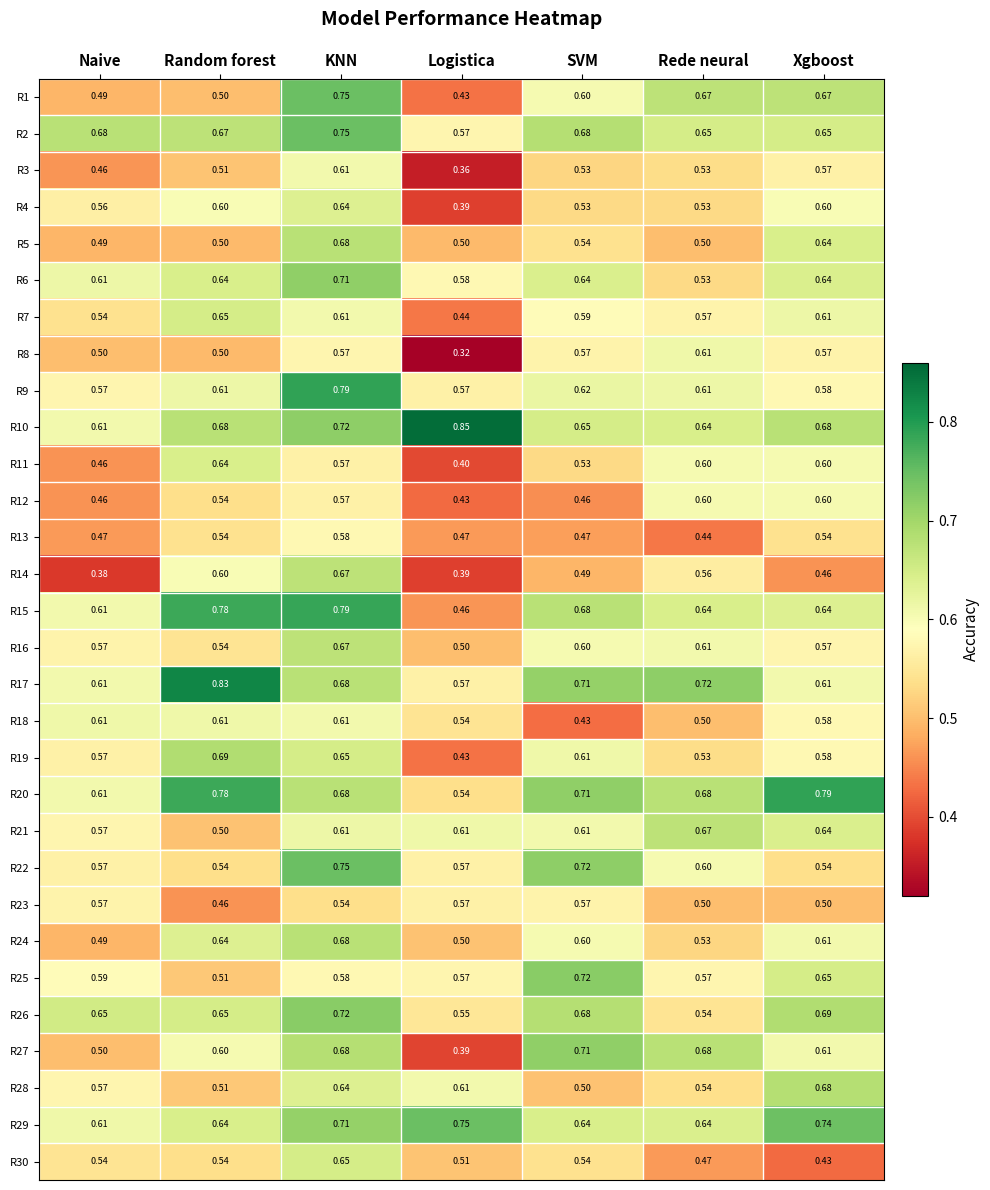

At which category is the sum across all series the highest?

KNN